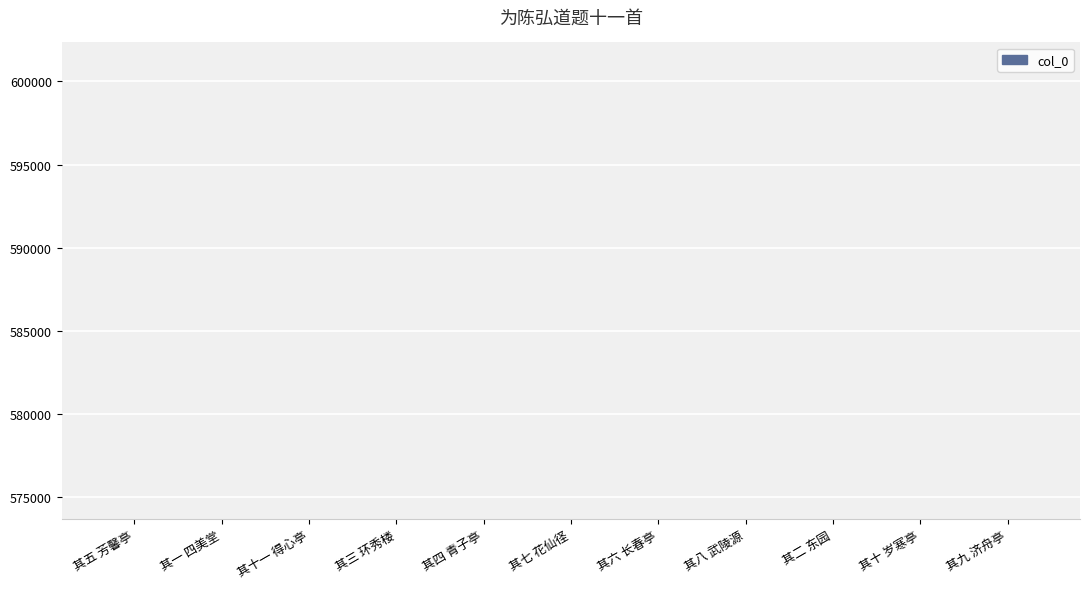

What is the difference between the maximum and second lowest values?

9